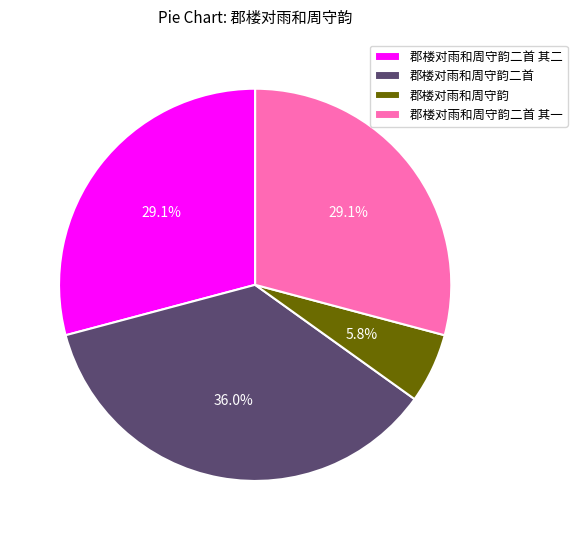

Is there a majority slice in this chart?

No